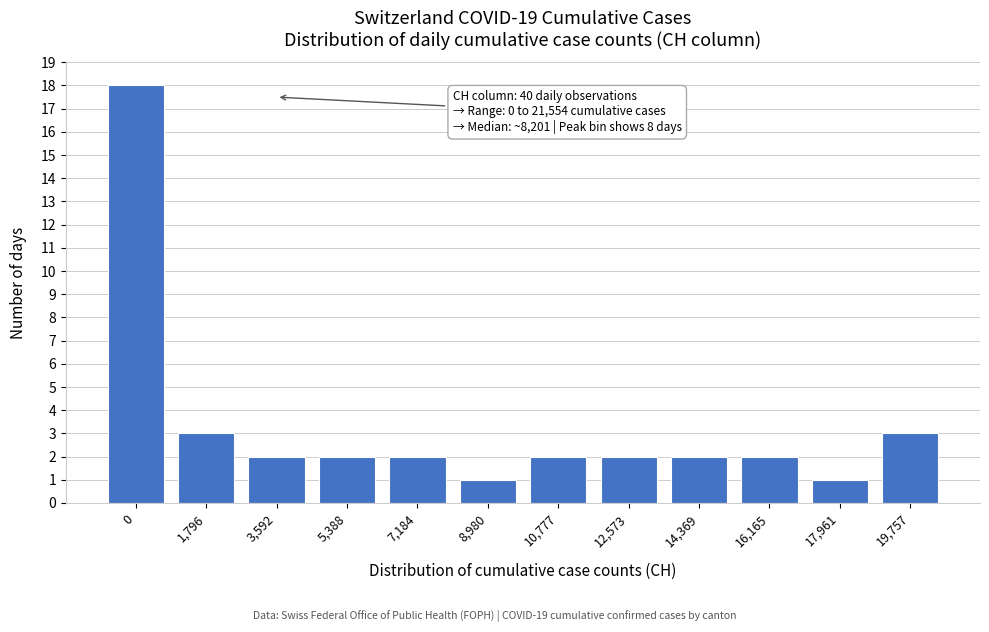

Reading left to right, transcribe all the data shown in this chart.

18	3	2	2	2	1	2	2	2	2	1	3